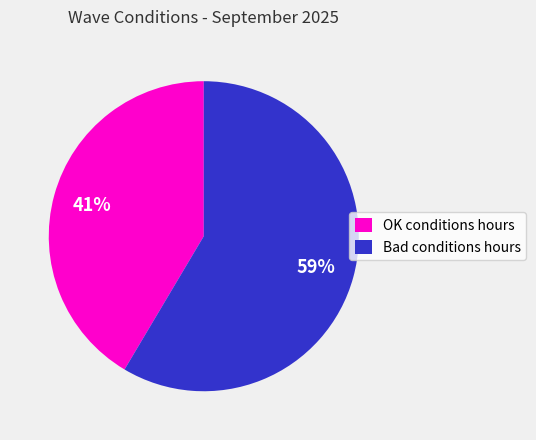

Does any single category account for the majority?

Yes